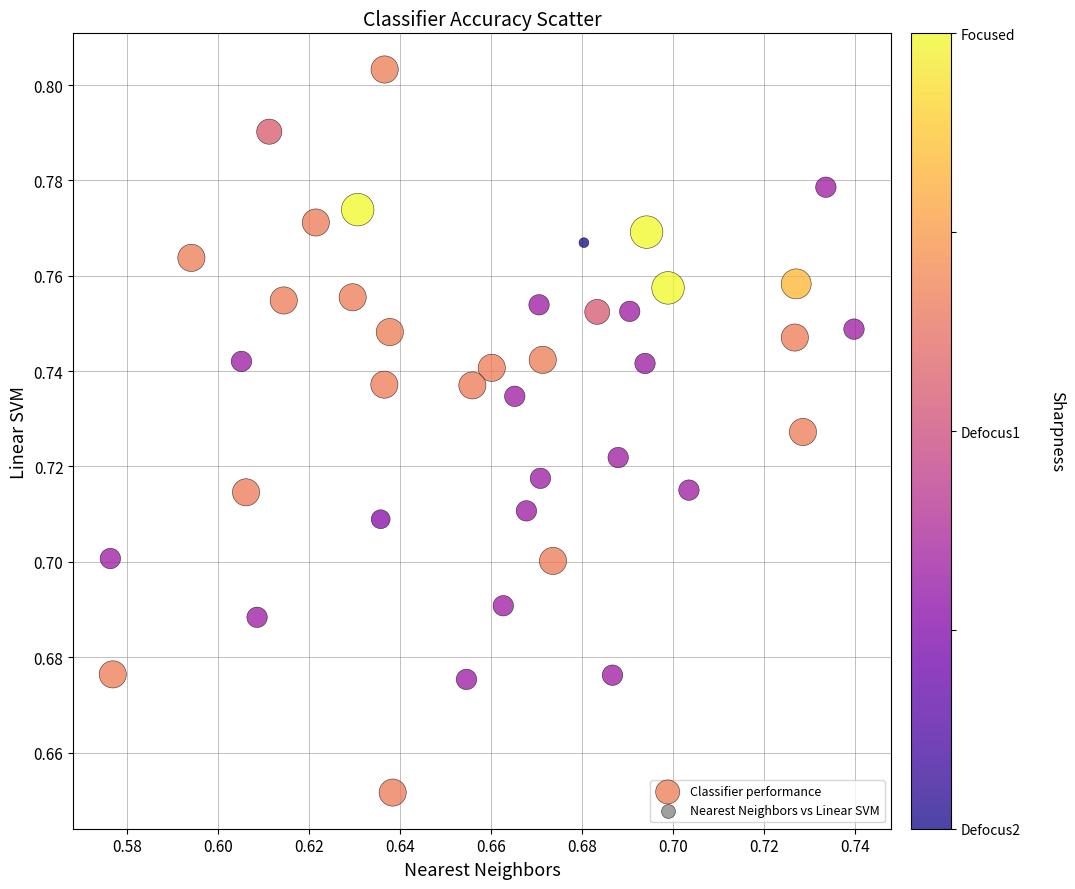

How many data points are displayed?

40